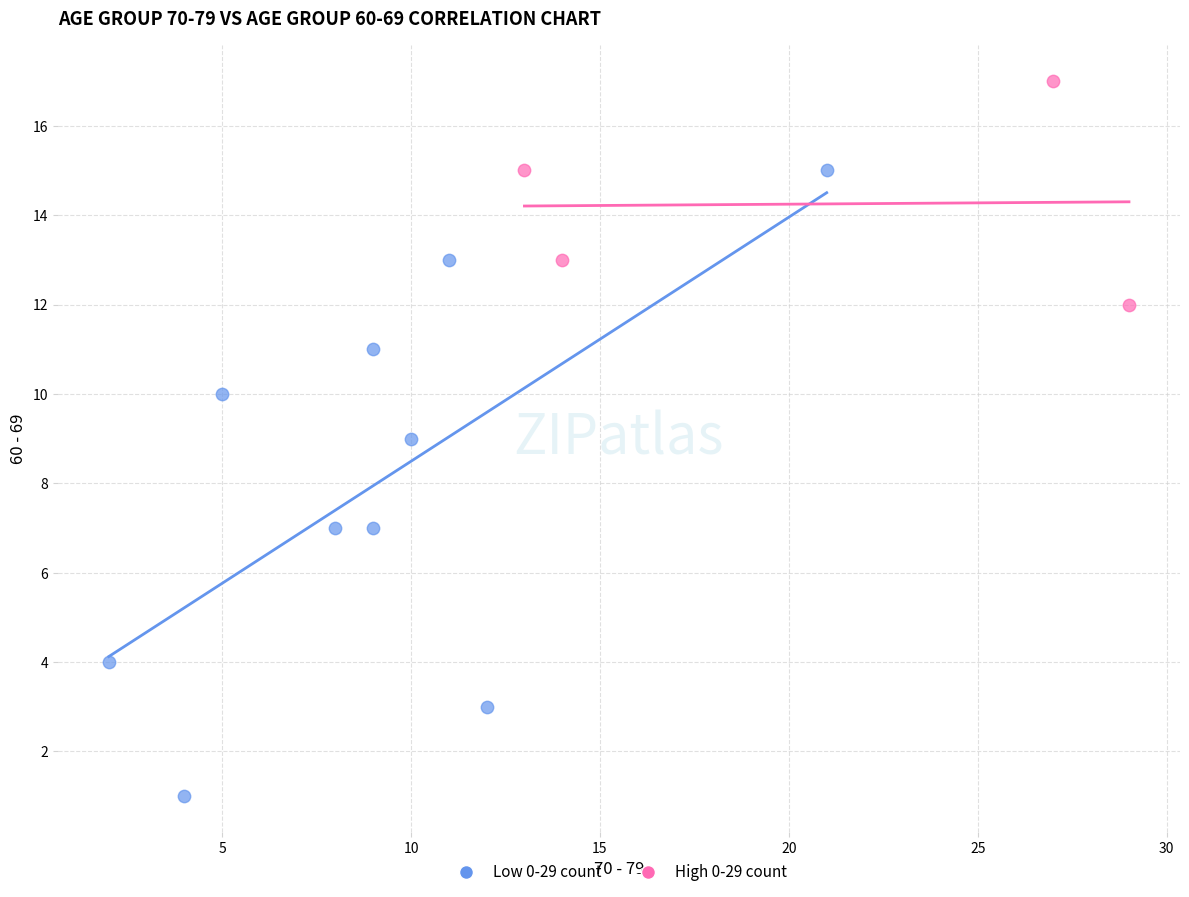

Which series reaches the maximum Y coordinate?

High 0-29 count